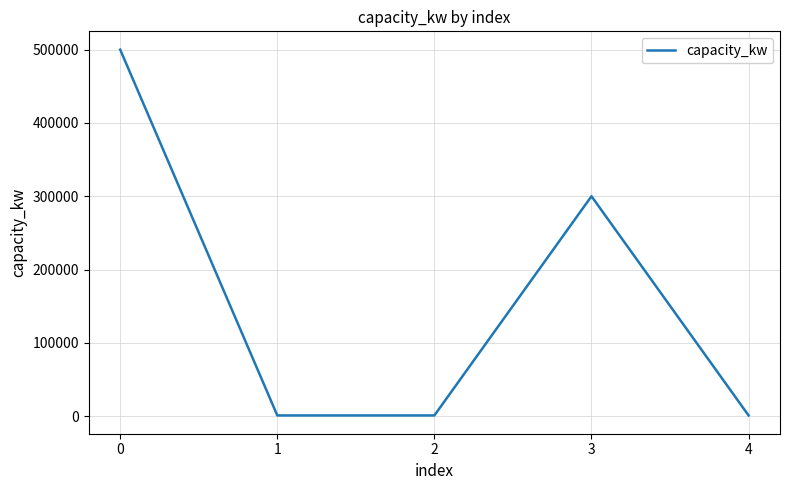

Reading left to right, extract all data points from this chart.

500000	1000	1000	300000	1000